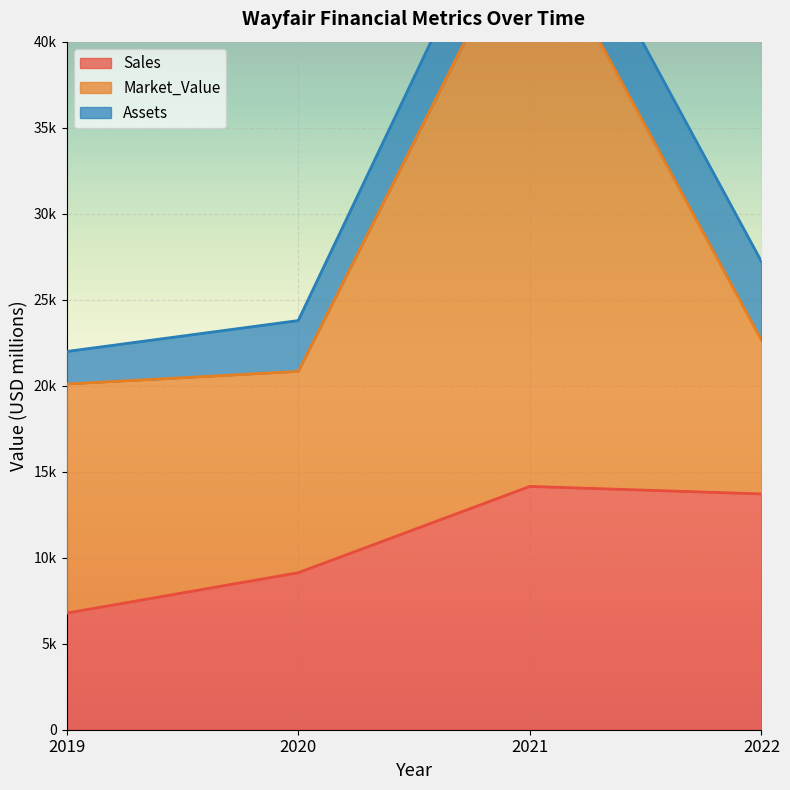

Which series has the widest spread of values?

Market_Value